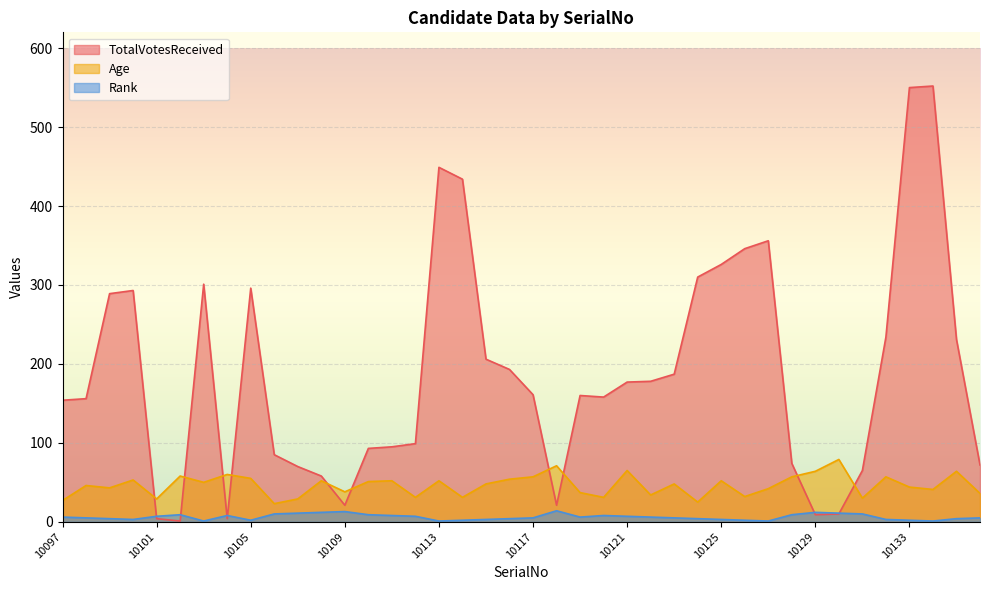

List the series in order of their peak value, highest first.

TotalVotesReceived, Age, Rank